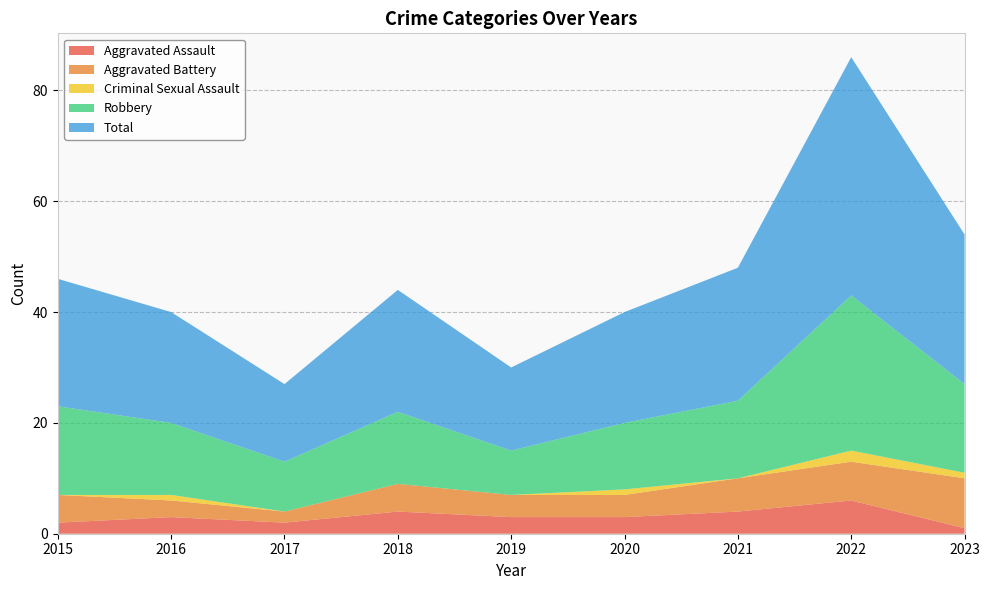

Reading left to right, extract all data points from this chart.

Aggravated Assault: 2015=2	2016=3	2017=2	2018=4	2019=3	2020=3	2021=4	2022=6	2023=1
Aggravated Battery: 2015=5	2016=3	2017=2	2018=5	2019=4	2020=4	2021=6	2022=7	2023=9
Criminal Sexual Assault: 2015=0	2016=1	2017=0	2018=0	2019=0	2020=1	2021=0	2022=2	2023=1
Robbery: 2015=16	2016=13	2017=9	2018=13	2019=8	2020=12	2021=14	2022=28	2023=16
Total: 2015=23	2016=20	2017=14	2018=22	2019=15	2020=20	2021=24	2022=43	2023=27